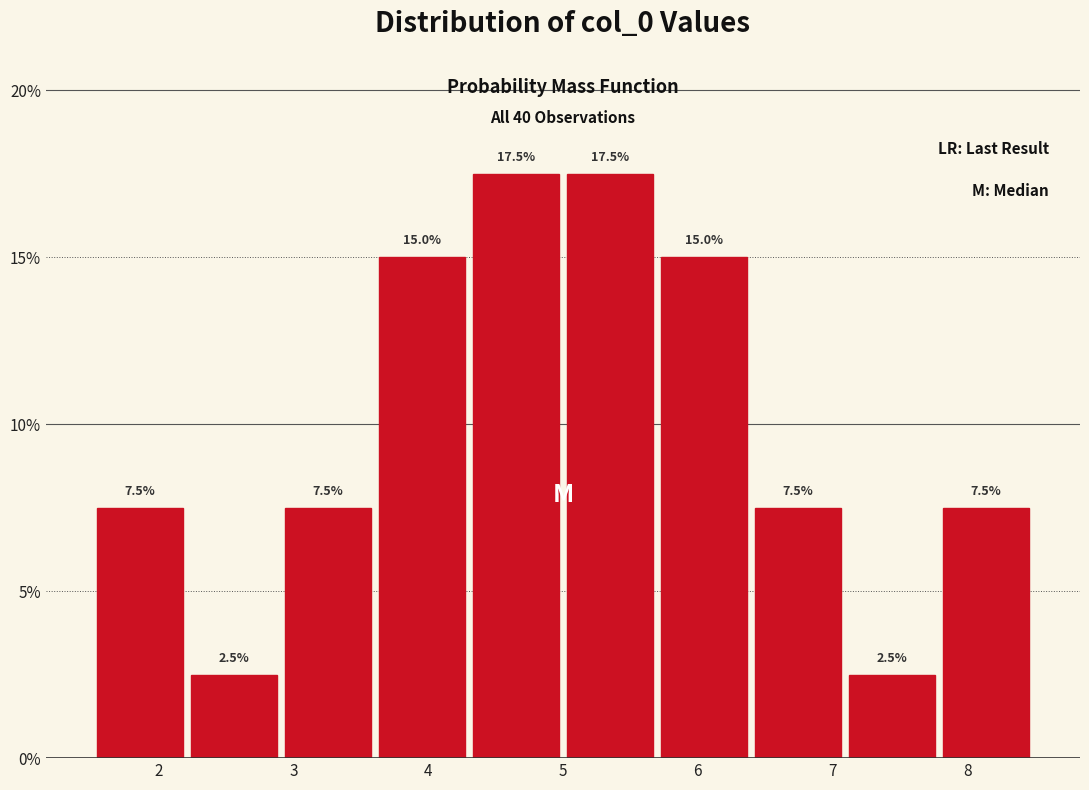

Reading left to right, transcribe this chart: for each bar, give the range it covers on the x-axis and its height. The bar edges are not printed on the chart, so give them approximately, as read against the axis.

1.5 to 2.2: 7.5
2.2 to 2.9: 2.5
2.9 to 3.6: 7.5
3.6 to 4.3: 15.0
4.3 to 5.0: 17.5
5.0 to 5.7: 17.5
5.7 to 6.4: 15.0
6.4 to 7.1: 7.5
7.1 to 7.8: 2.5
7.8 to 8.5: 7.5